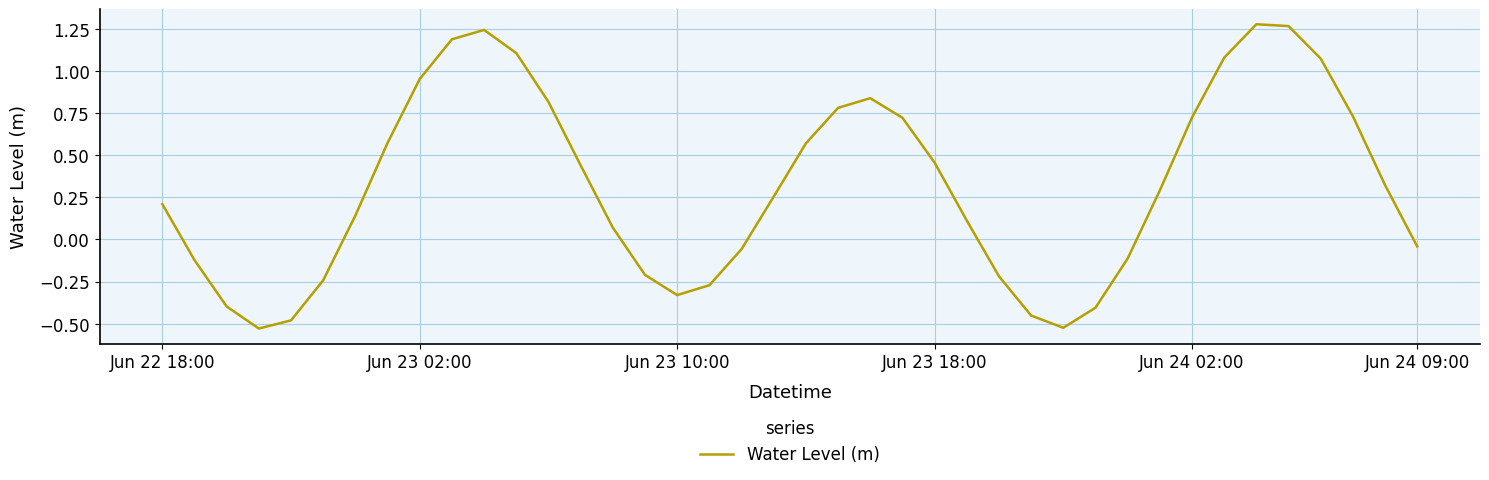

How many interior local valleys (lower than both neighbors) does the data have?

3